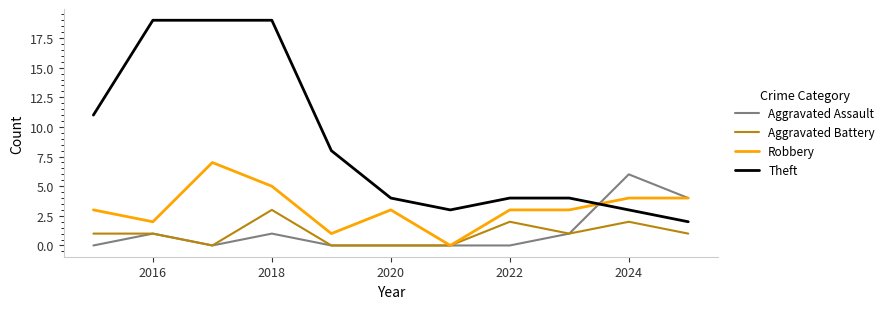

Which series has the largest range (max minus min)?

Theft